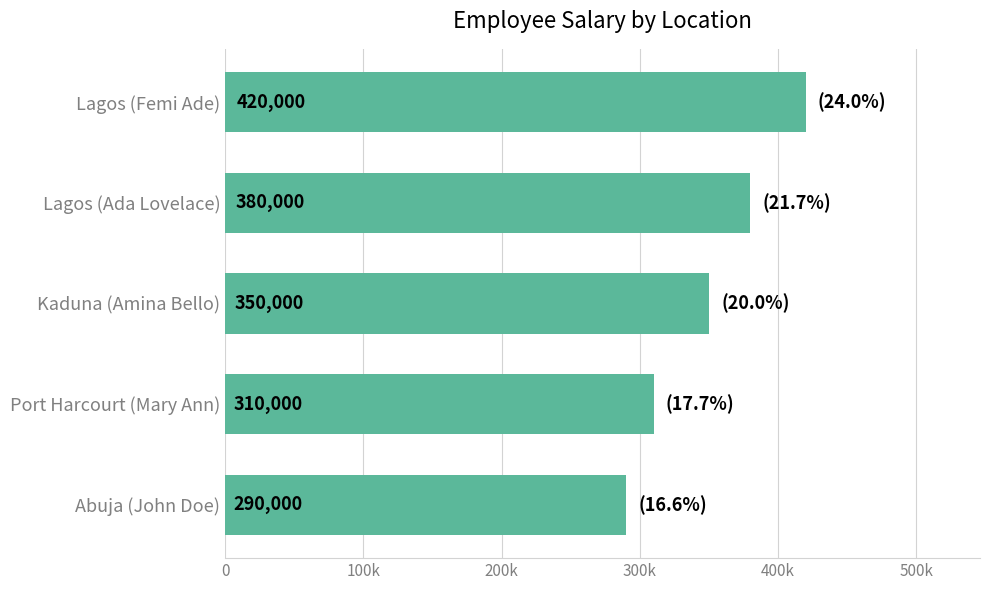

Are the bars horizontal?

Yes